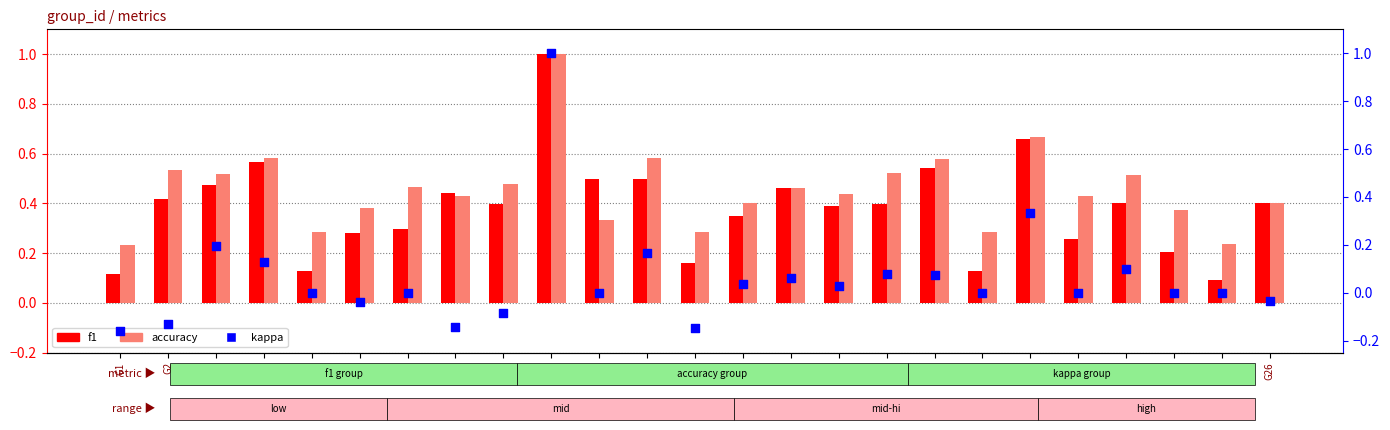

What are all the series names shown in the legend?

f1, accuracy, kappa